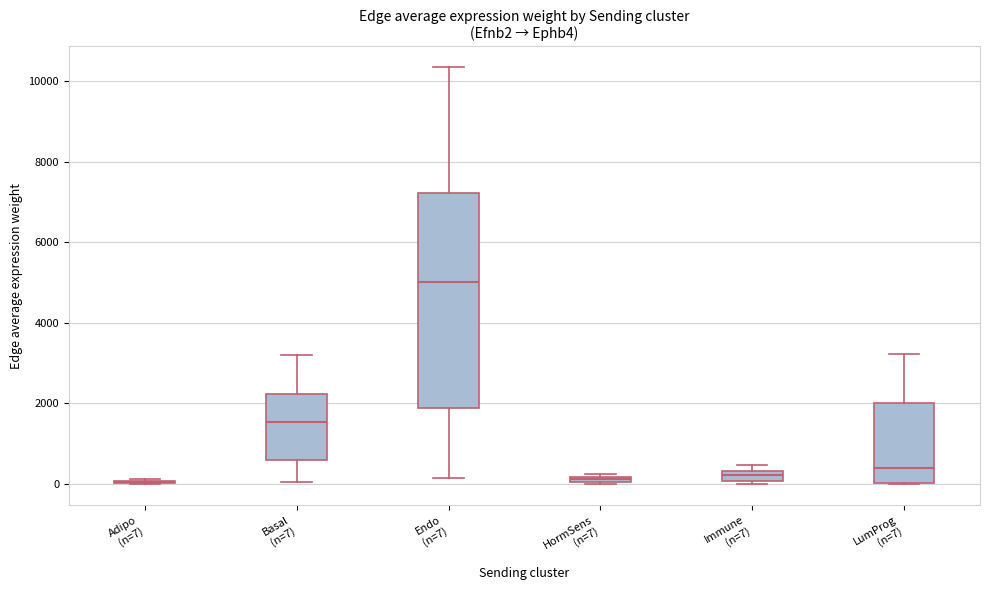

Where does the lower whisker of the box for Endo (n=7) end on the y-axis? The values are not printed on the chart, so give them approximately, as read against the axis.

200